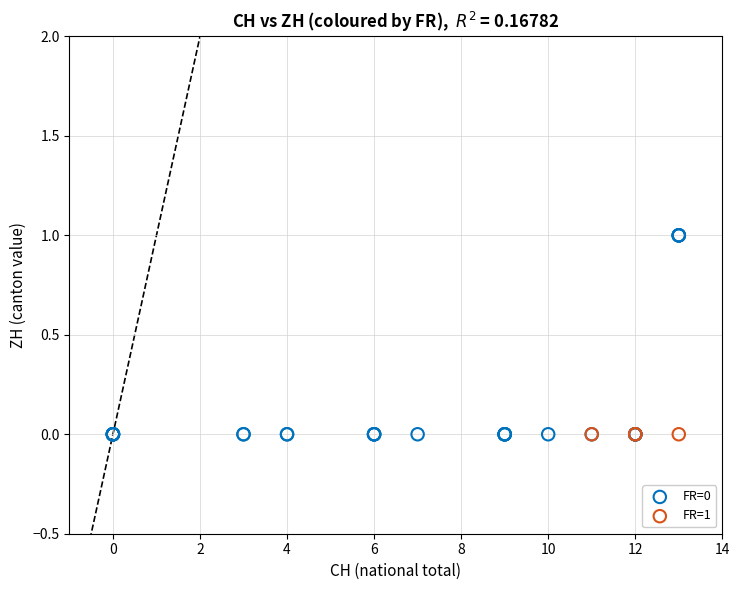

Which series contains the highest Y value?

FR=0